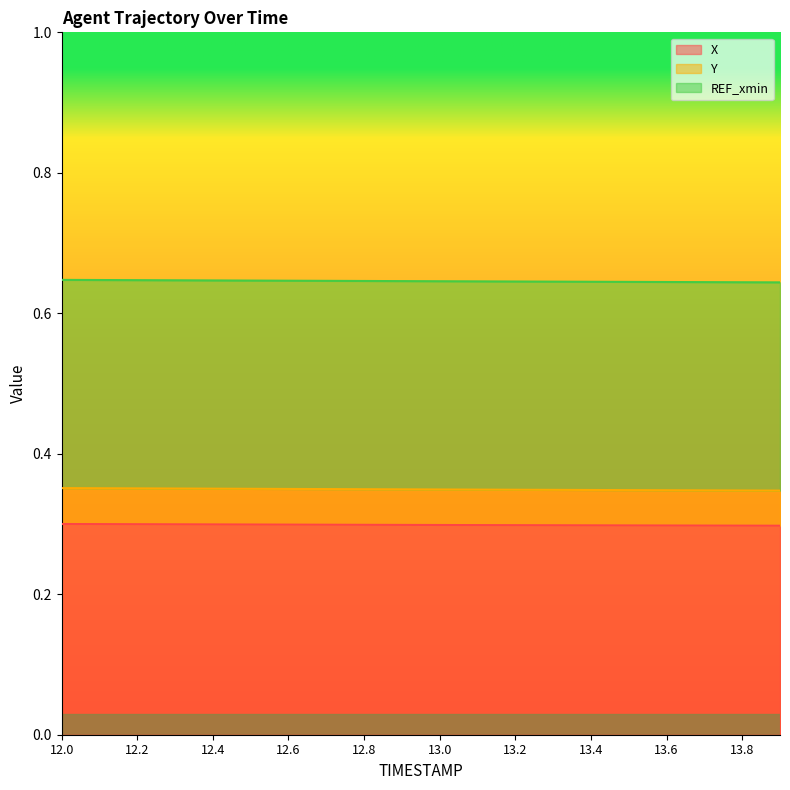

True or false: Y and X cross at least once.

False